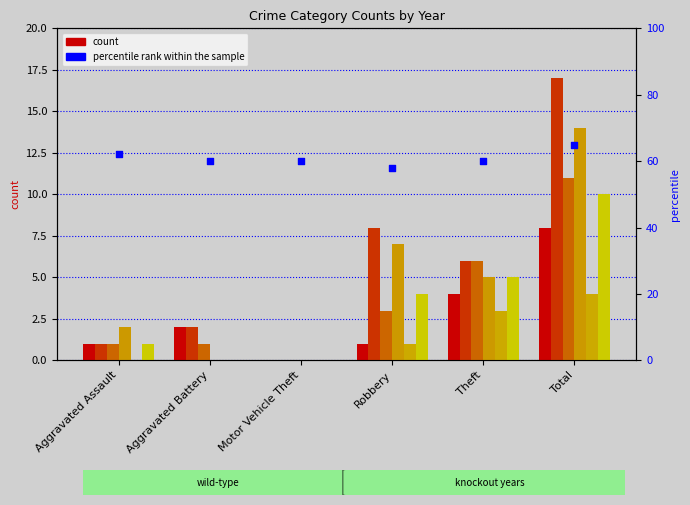

Between Aggravated Assault and Motor Vehicle Theft, which is larger?

Aggravated Assault